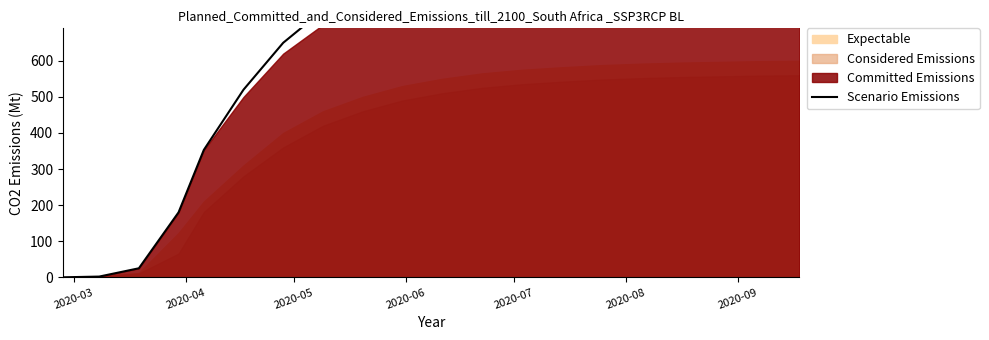

At which label is the value closest to 465?

2020-08